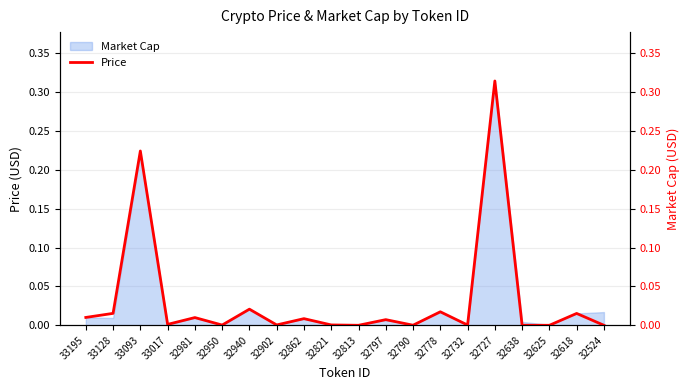

At which category does the chart reach its minimum across all series?

32813